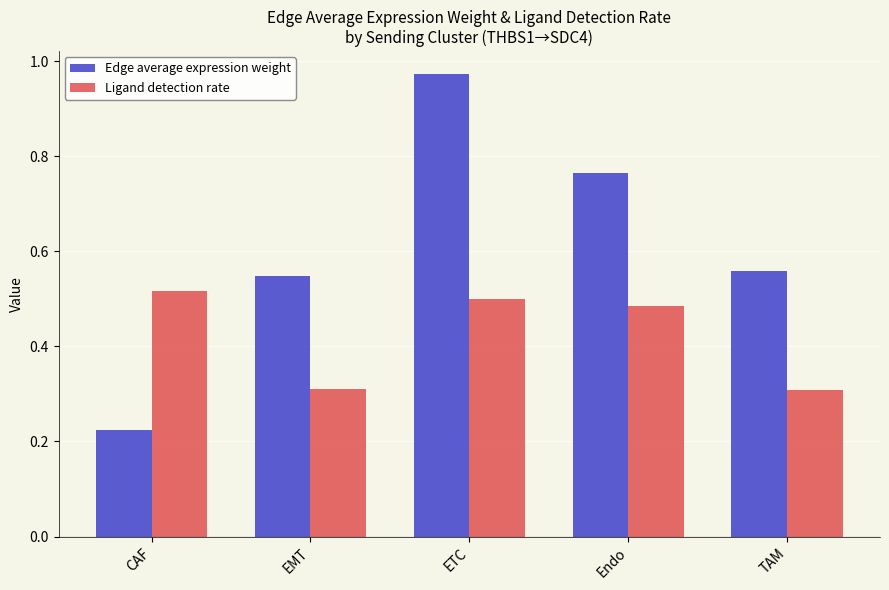

Rank the categories by Edge average expression weight value from highest to lowest.

ETC, Endo, TAM, EMT, CAF